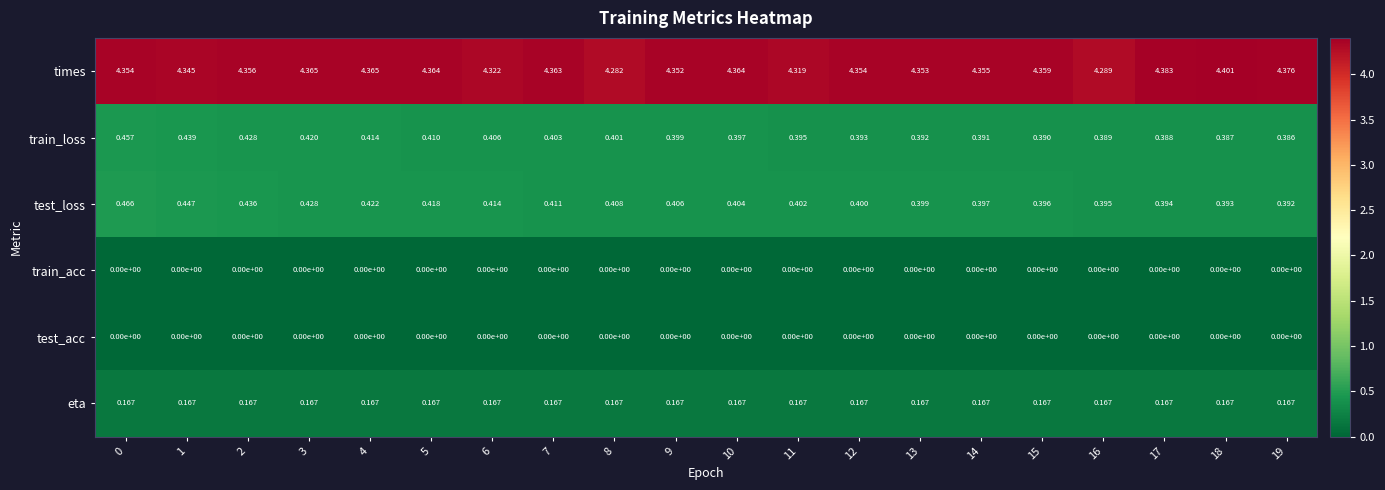

Is the value of train_loss at 1 greater than the value of test_acc at 14?

Yes